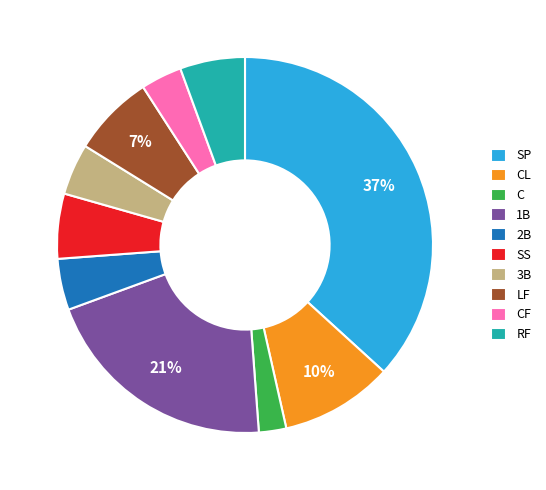

How many segments does this pie chart have?

10